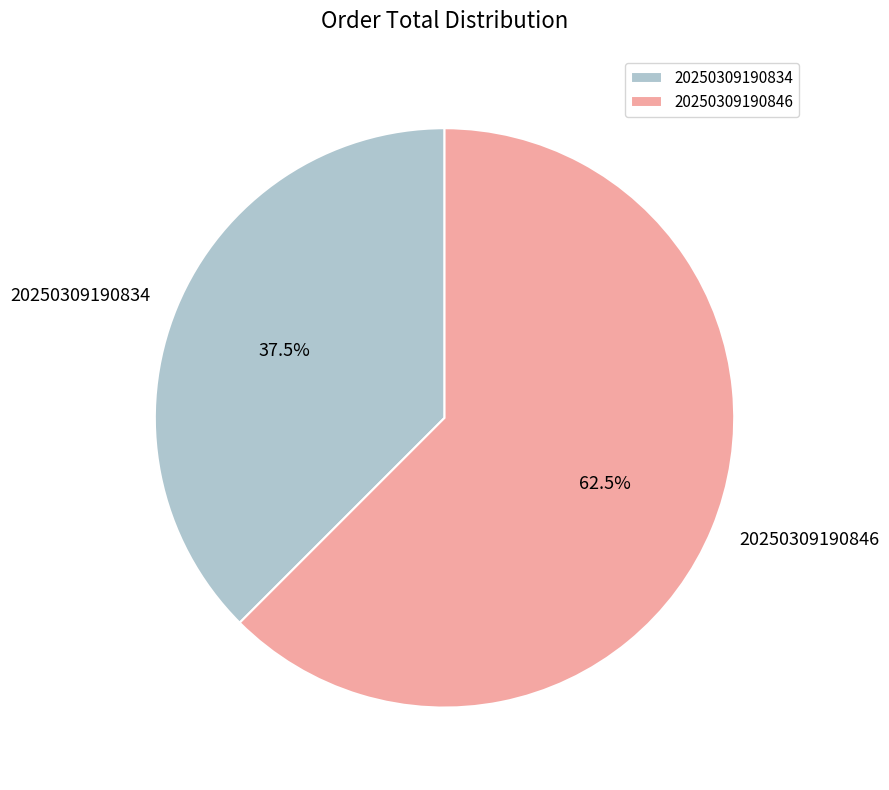

To the nearest percent, what is the difference between the 20250309190834 and 20250309190846 slice percentages?

25%